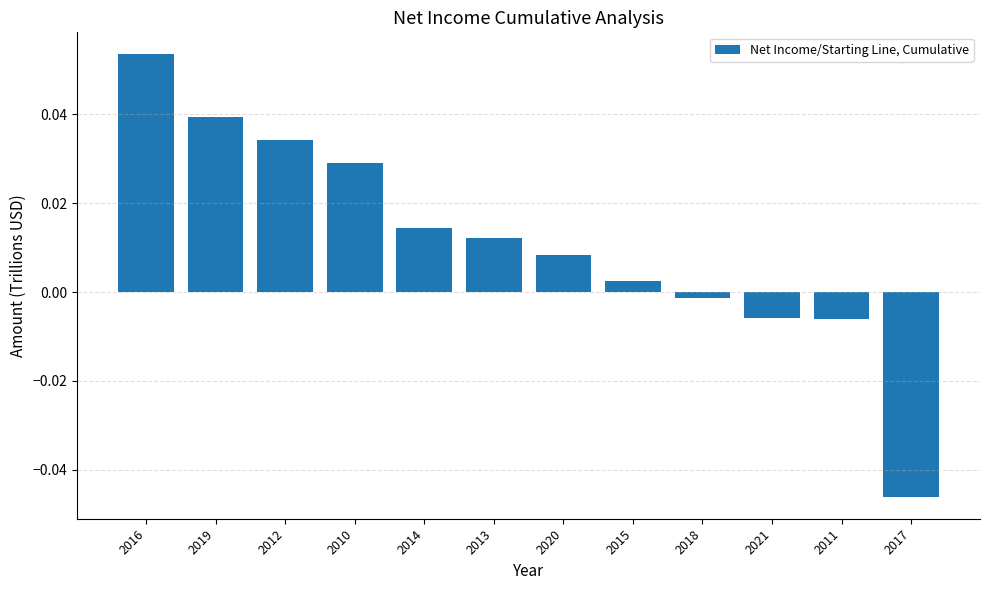

At which category does the chart reach its peak across all series?

2016